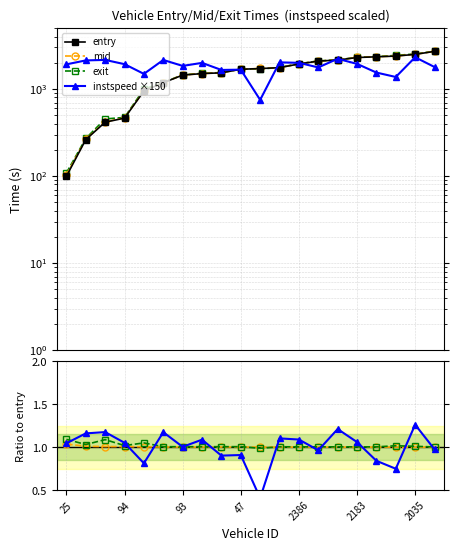

True or false: exit has a value of 732.6 at 2020.

False